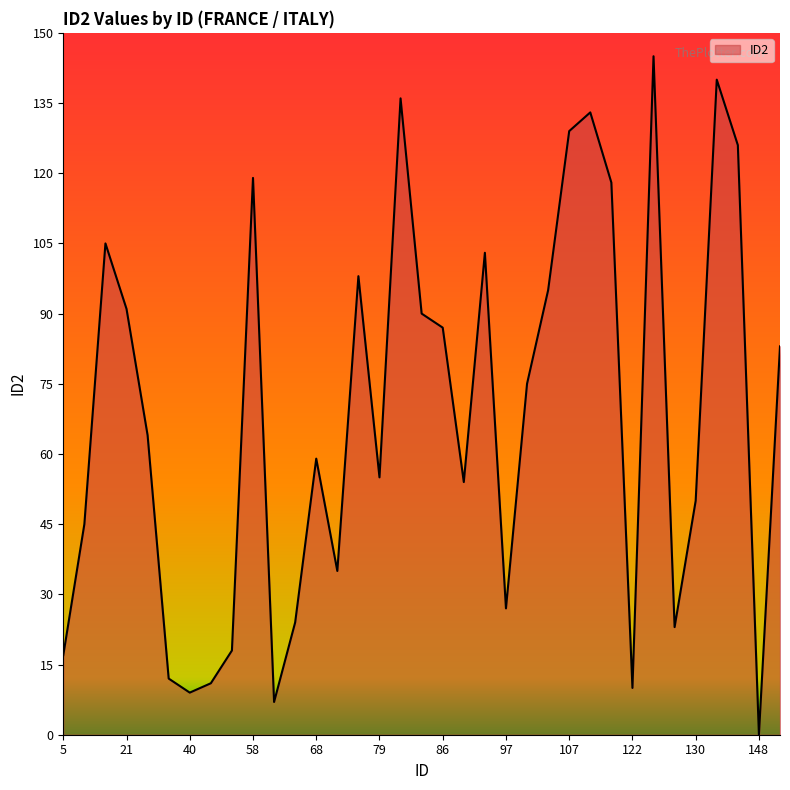

Is this an area chart (filled region under the line)?

Yes